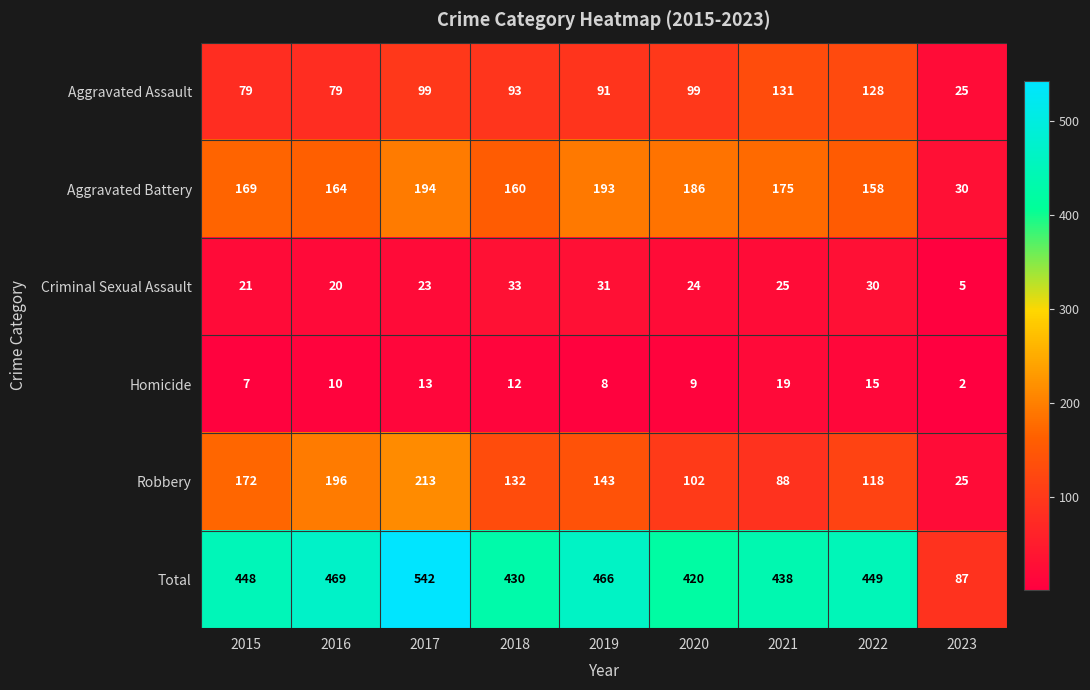

Which series changed the most between 2015 and 2021?

Robbery